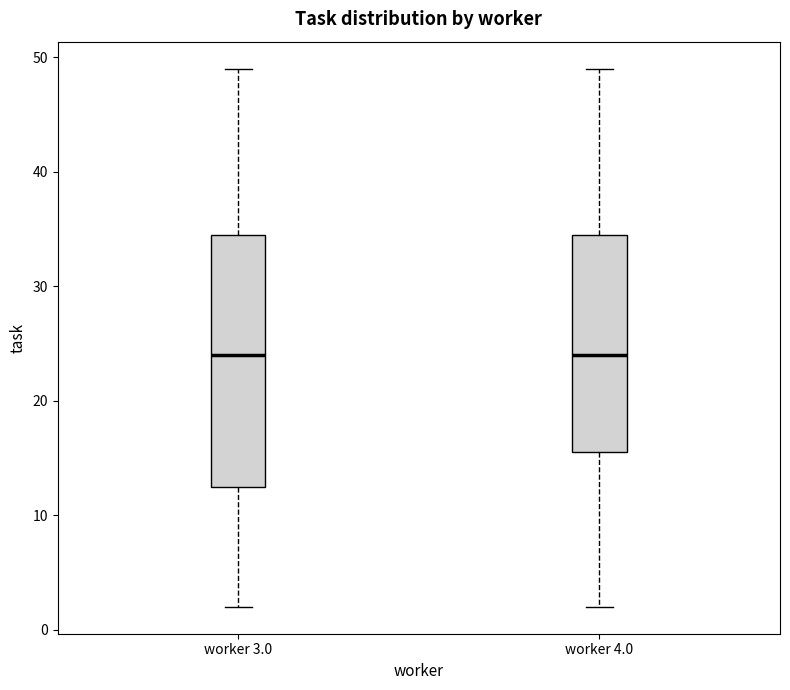

Which box is the tallest, from its lower edge to its upper edge?

worker 3.0